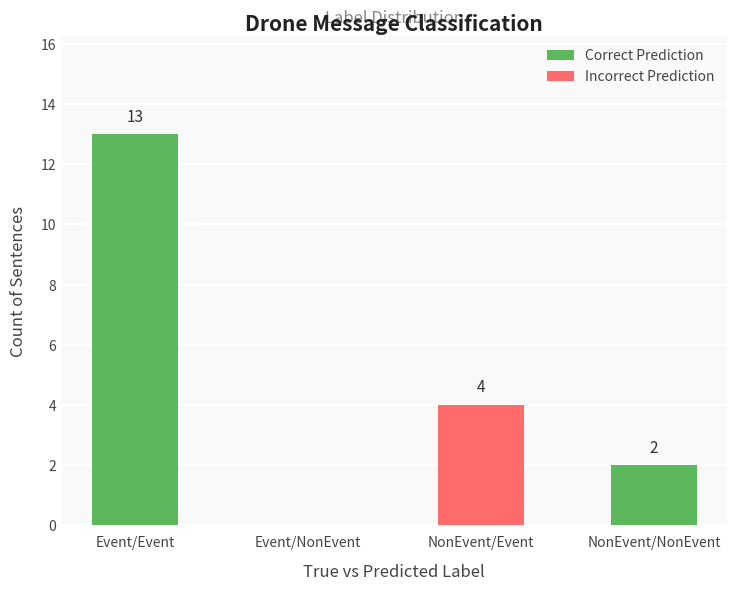

At which label is Correct Prediction closest to 6?

NonEvent/NonEvent